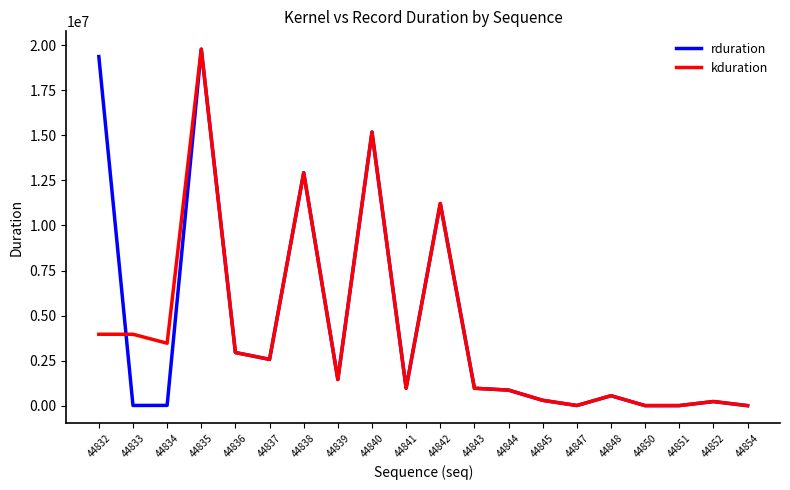

Which series changed the most between 44833 and 44836?

rduration